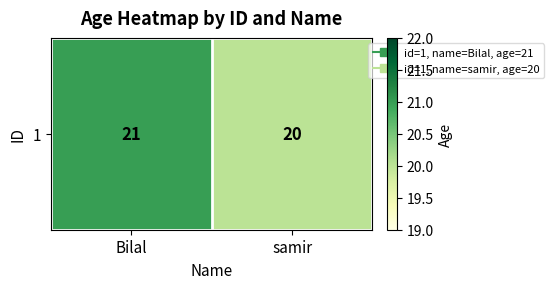

List the labels in order of value, largest first.

Bilal, samir